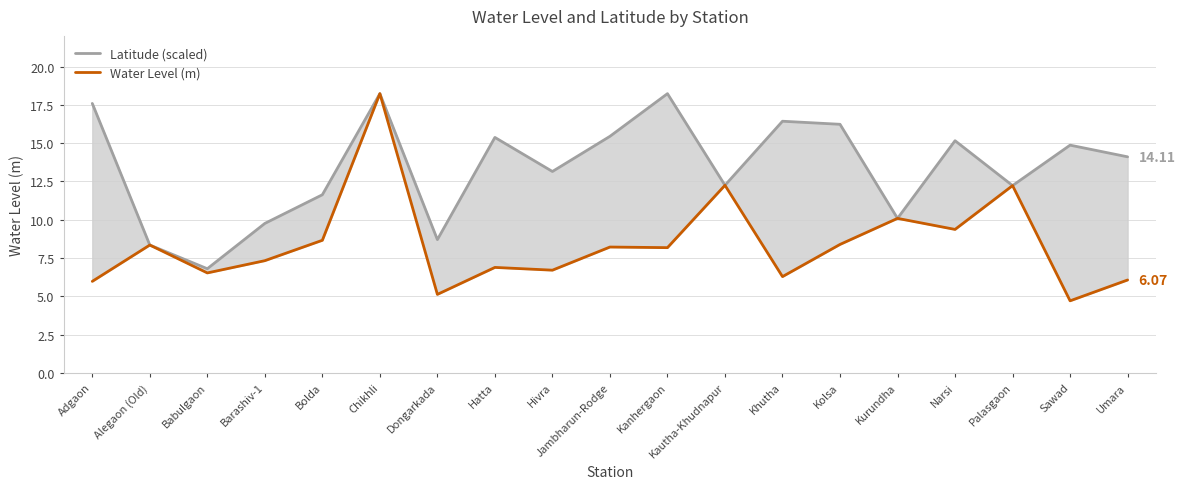

Where is the first local maximum for Water Level (m)?

Alegaon (Old)